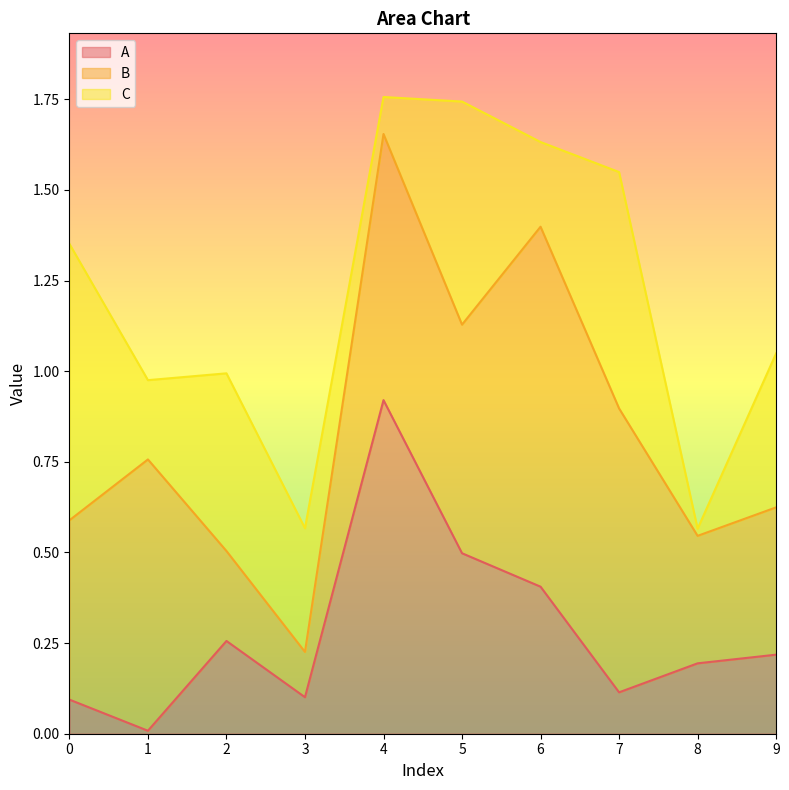

At which category does C reach its first local valley?

1